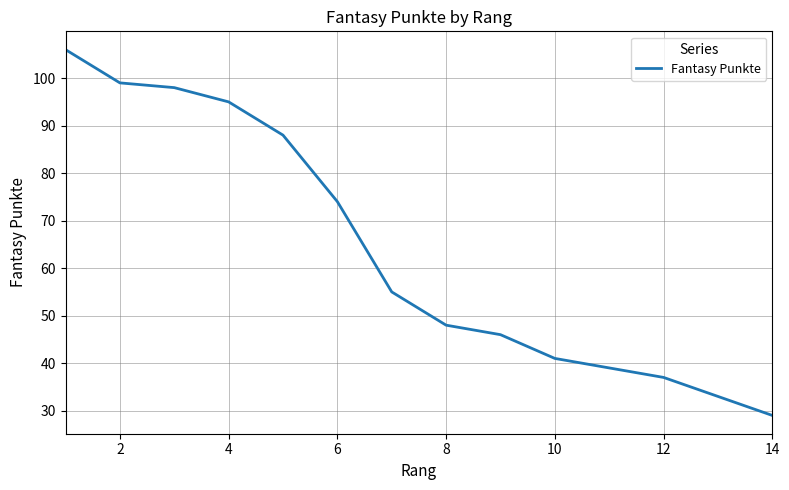

What is the difference between the second highest and minimum values?

70